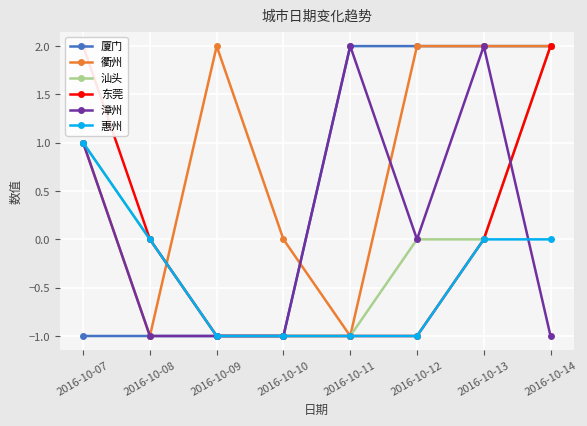

How many series are shown in this chart?

6